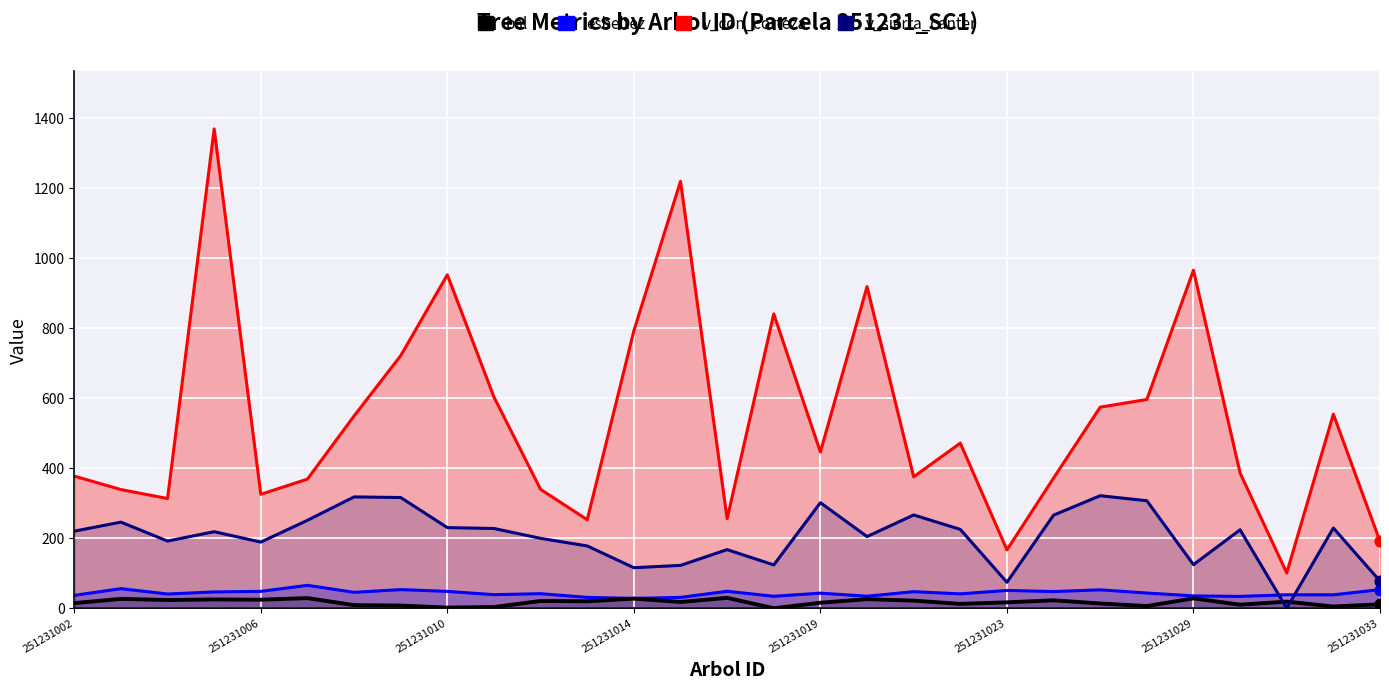

Which series has the largest total across all categories?

v_con_corteza